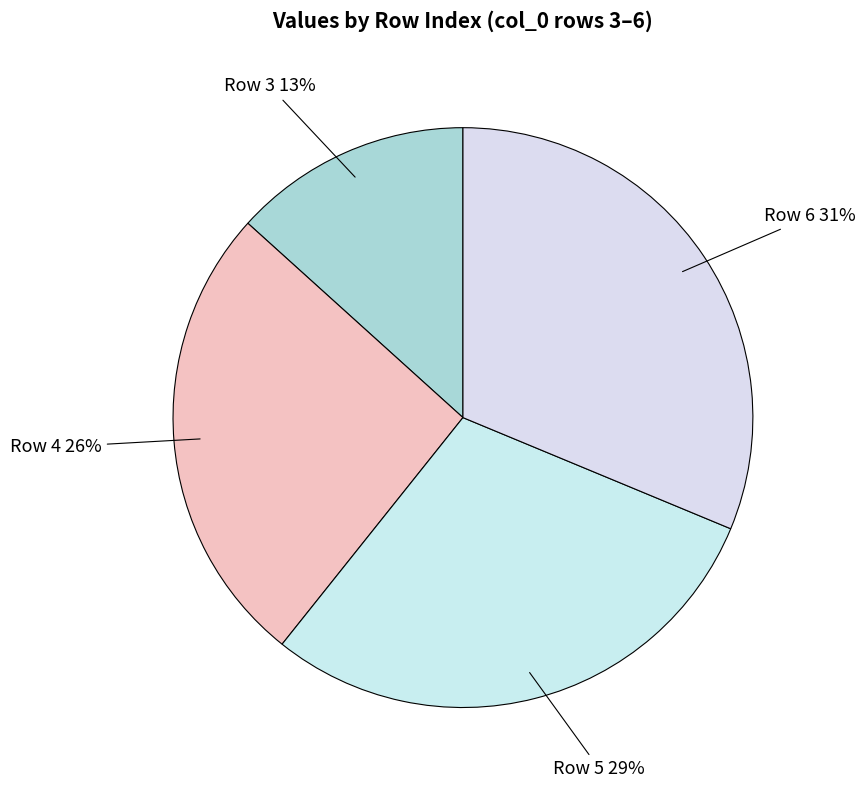

To the nearest percent, what is the difference between the Row 4 and Row 5 slice percentages?

3%